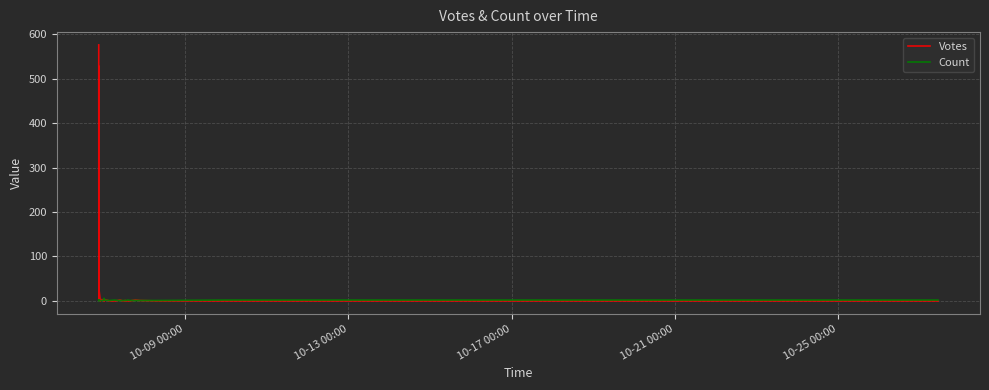

After their last crossing, which series has the higher values: Votes or Count?

Votes